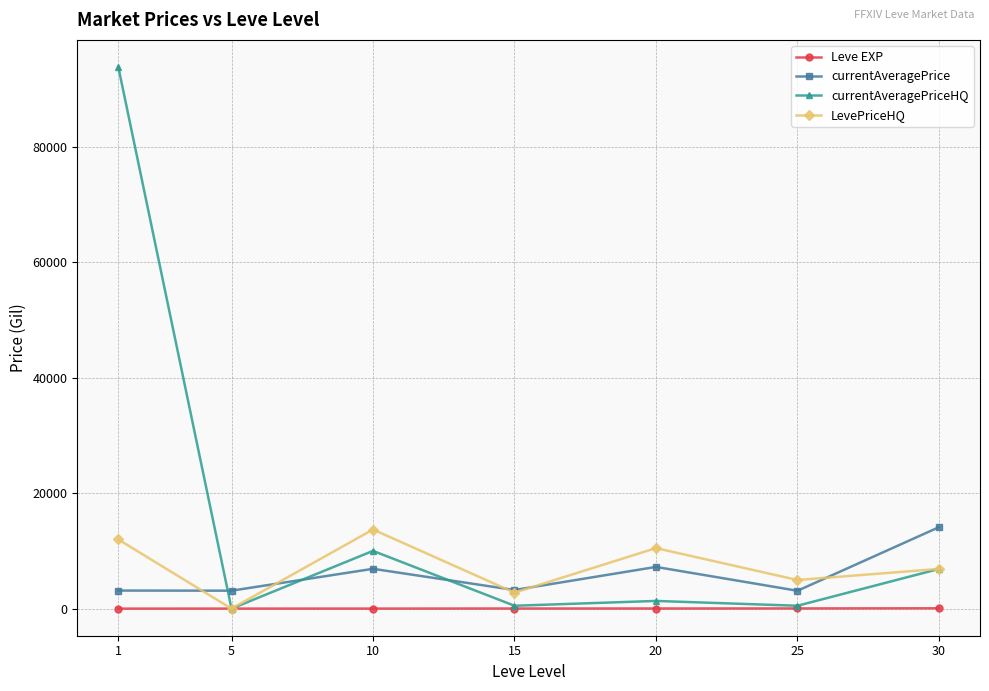

The LevePriceHQ series shows 4960.5 at 25. True or false?

True